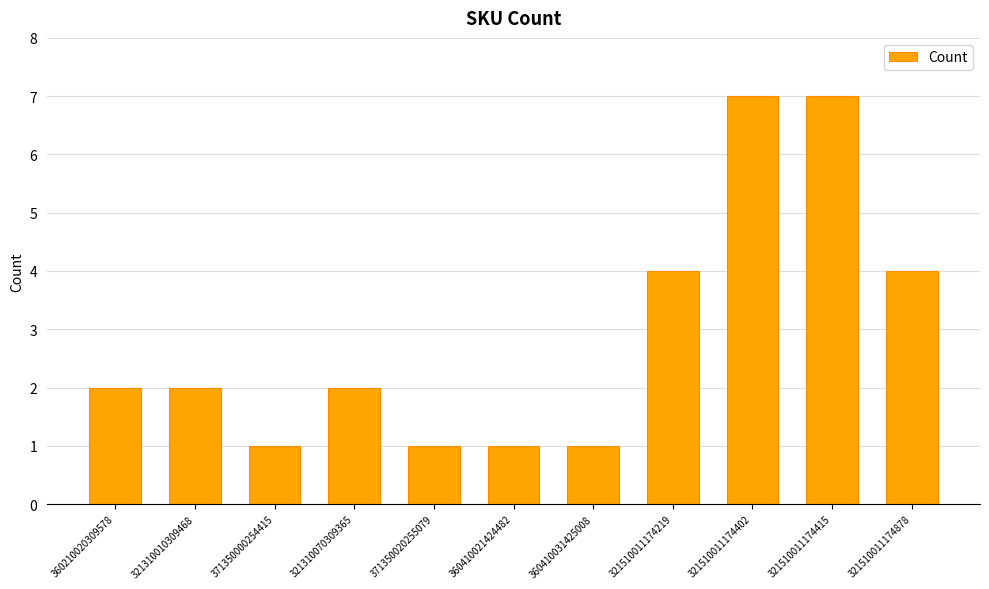

What is the maximum value shown in the chart?

7